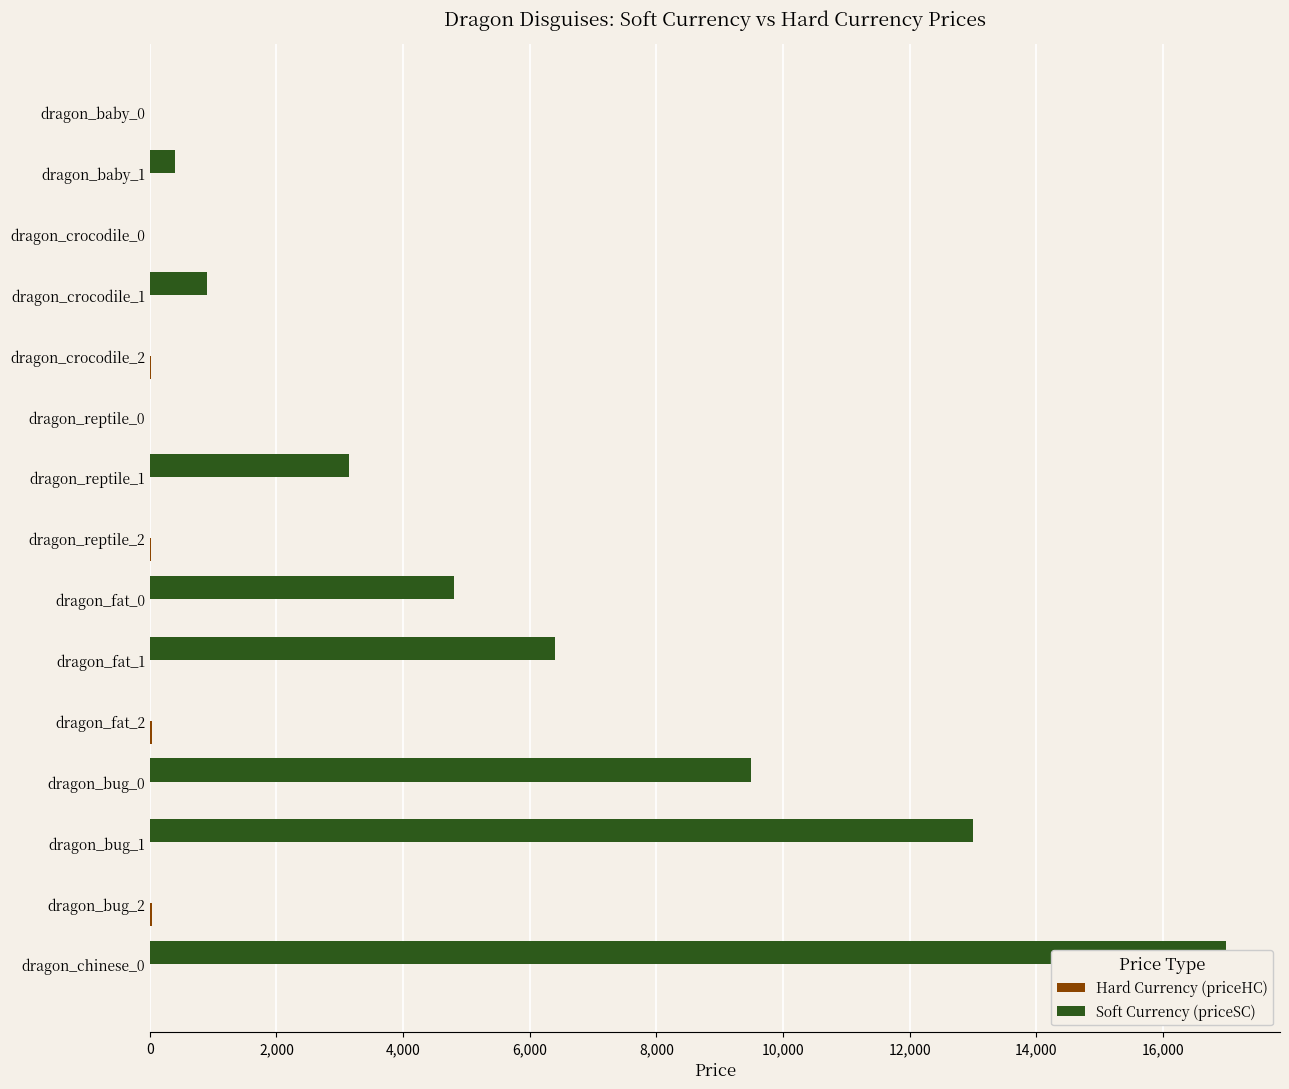

The Hard Currency (priceHC) series shows 0 at dragon_reptile_0. True or false?

True